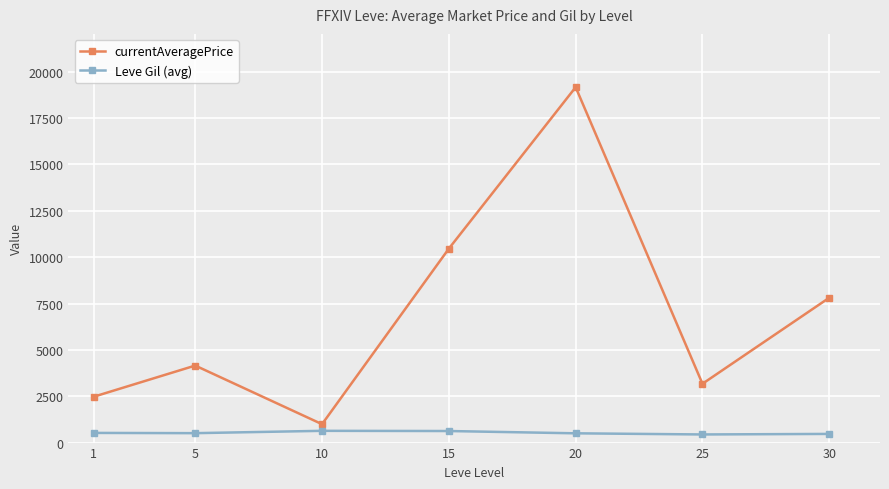

At which category is the sum across all series the highest?

20